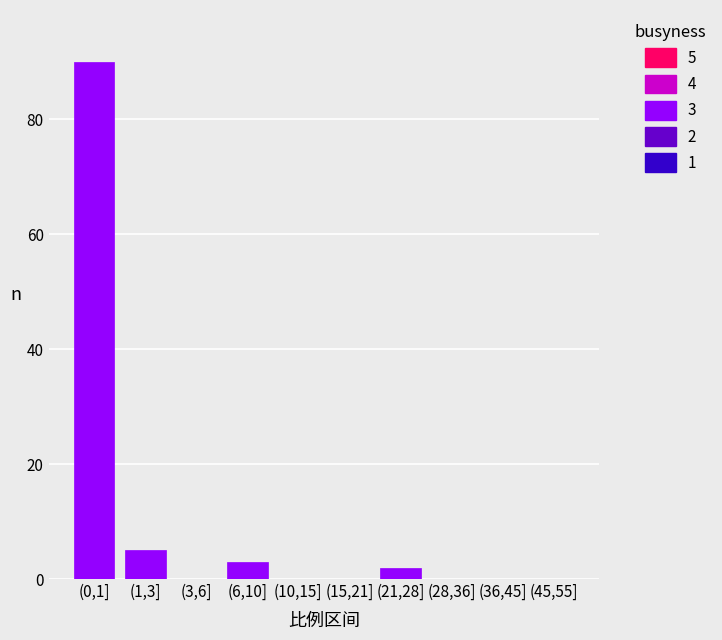

Reading right to left, transcribe all the data shown in this chart.

(45,55]=0	(36,45]=0	(28,36]=0	(21,28]=2	(15,21]=0	(10,15]=0	(6,10]=3	(3,6]=0	(1,3]=5	(0,1]=90